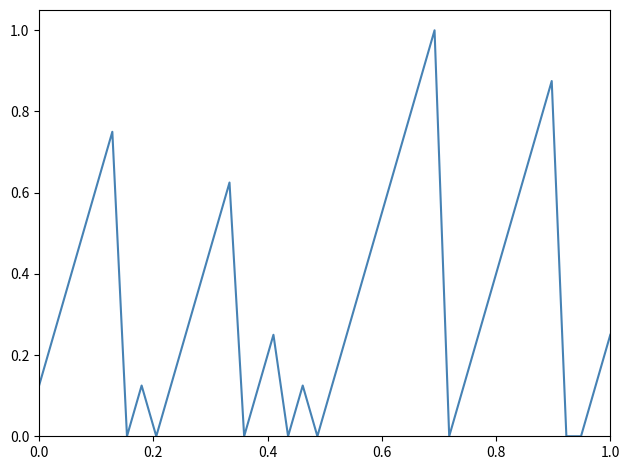

How many interior local peaks (higher than both neighbors) does the data have?

7